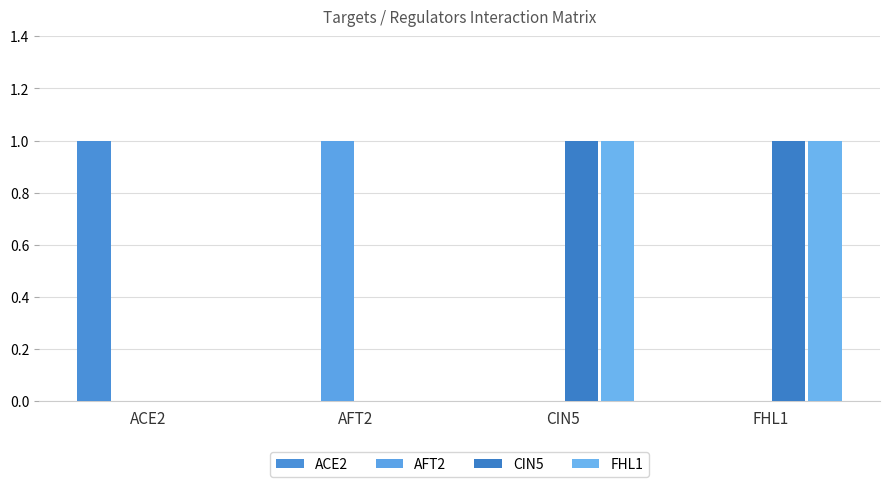

How many FHL1 values are between 0 and 1?

4